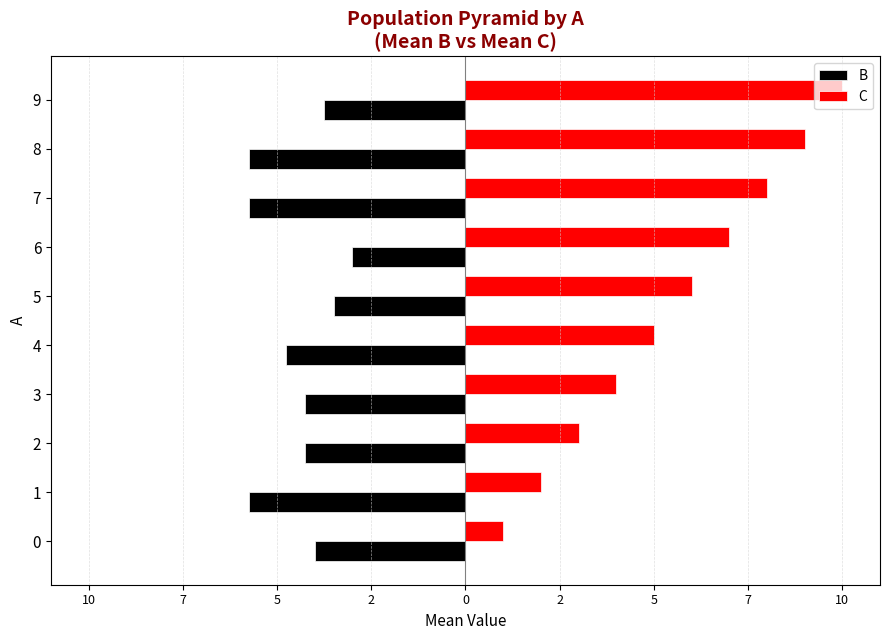

What are all the series names shown in the legend?

B, C